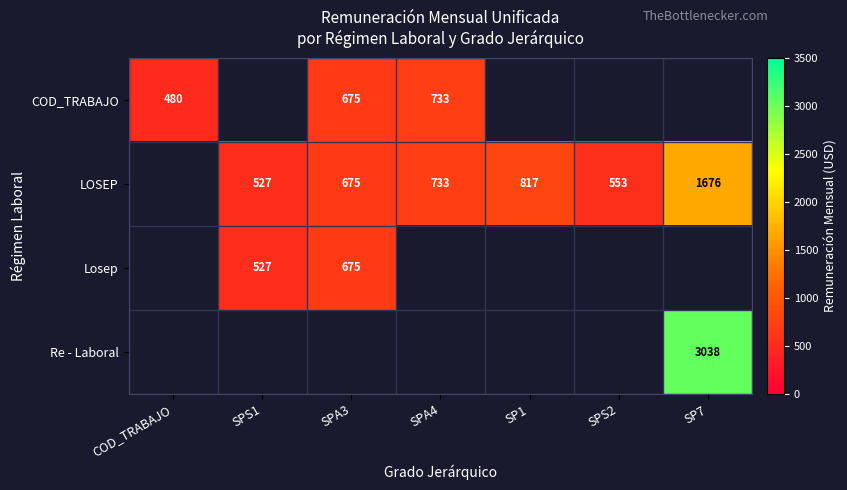

Is it true that LOSEP equals 733 at SPA4?

True